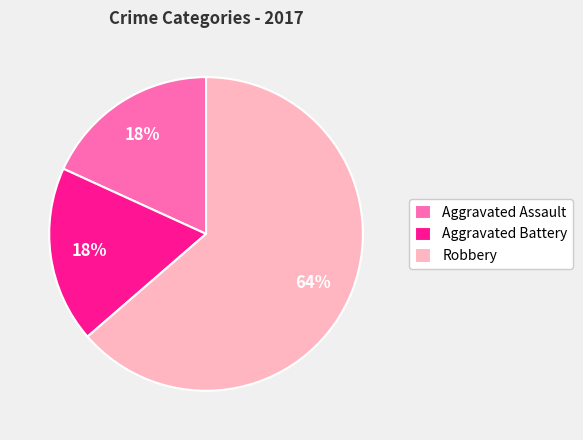

How many slices are in this pie chart?

3